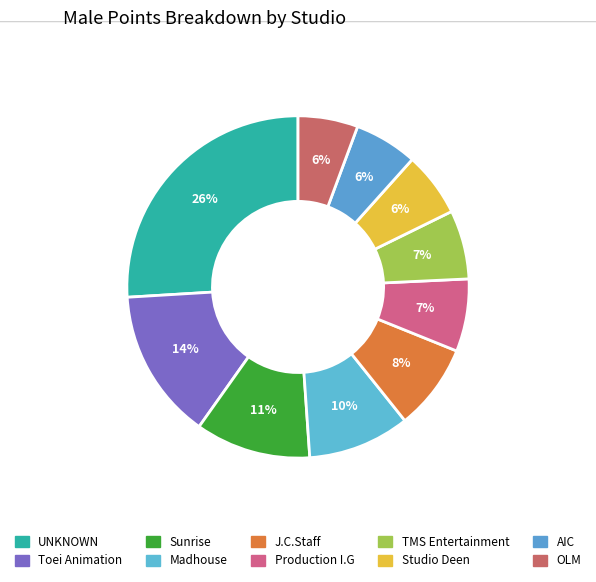

Approximately how many times larger is the value at Toei Animation compared to UNKNOWN?

0.5